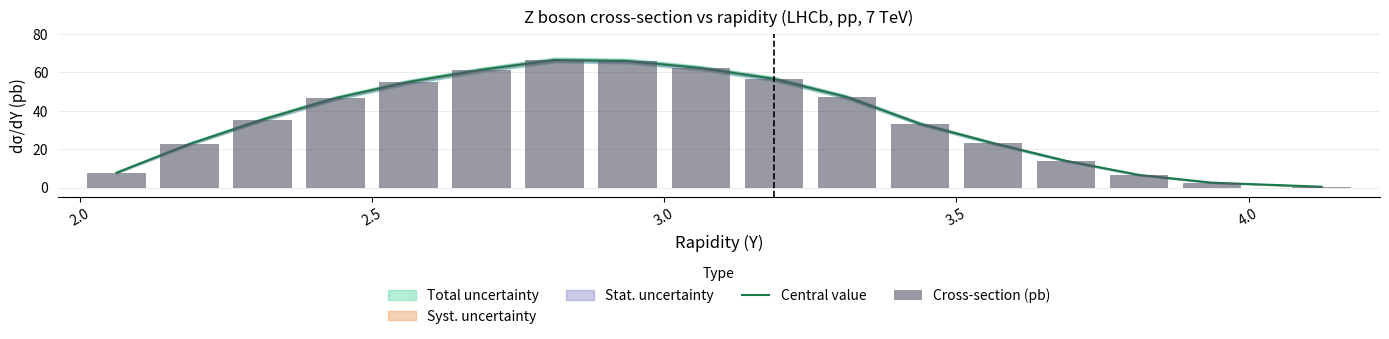

The Central value series shows 0.7 at 16. True or false?

False